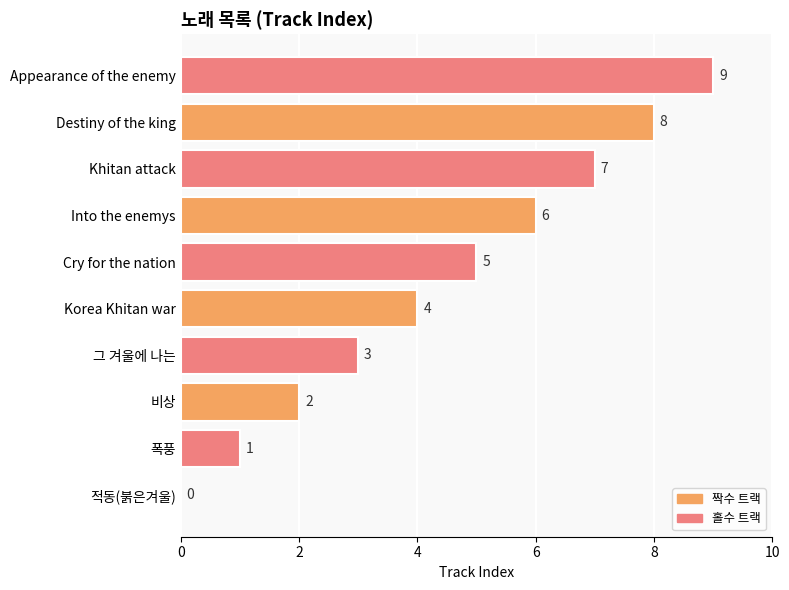

What is the sum of the values at Cry for the nation and Korea Khitan war?

9